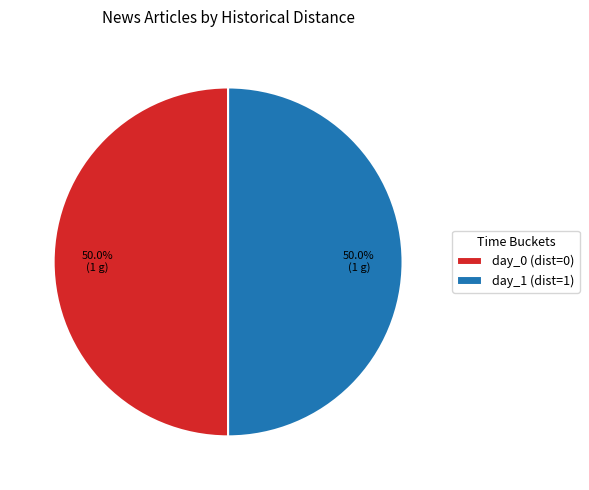

To the nearest percent, what is the average slice percentage?

50%